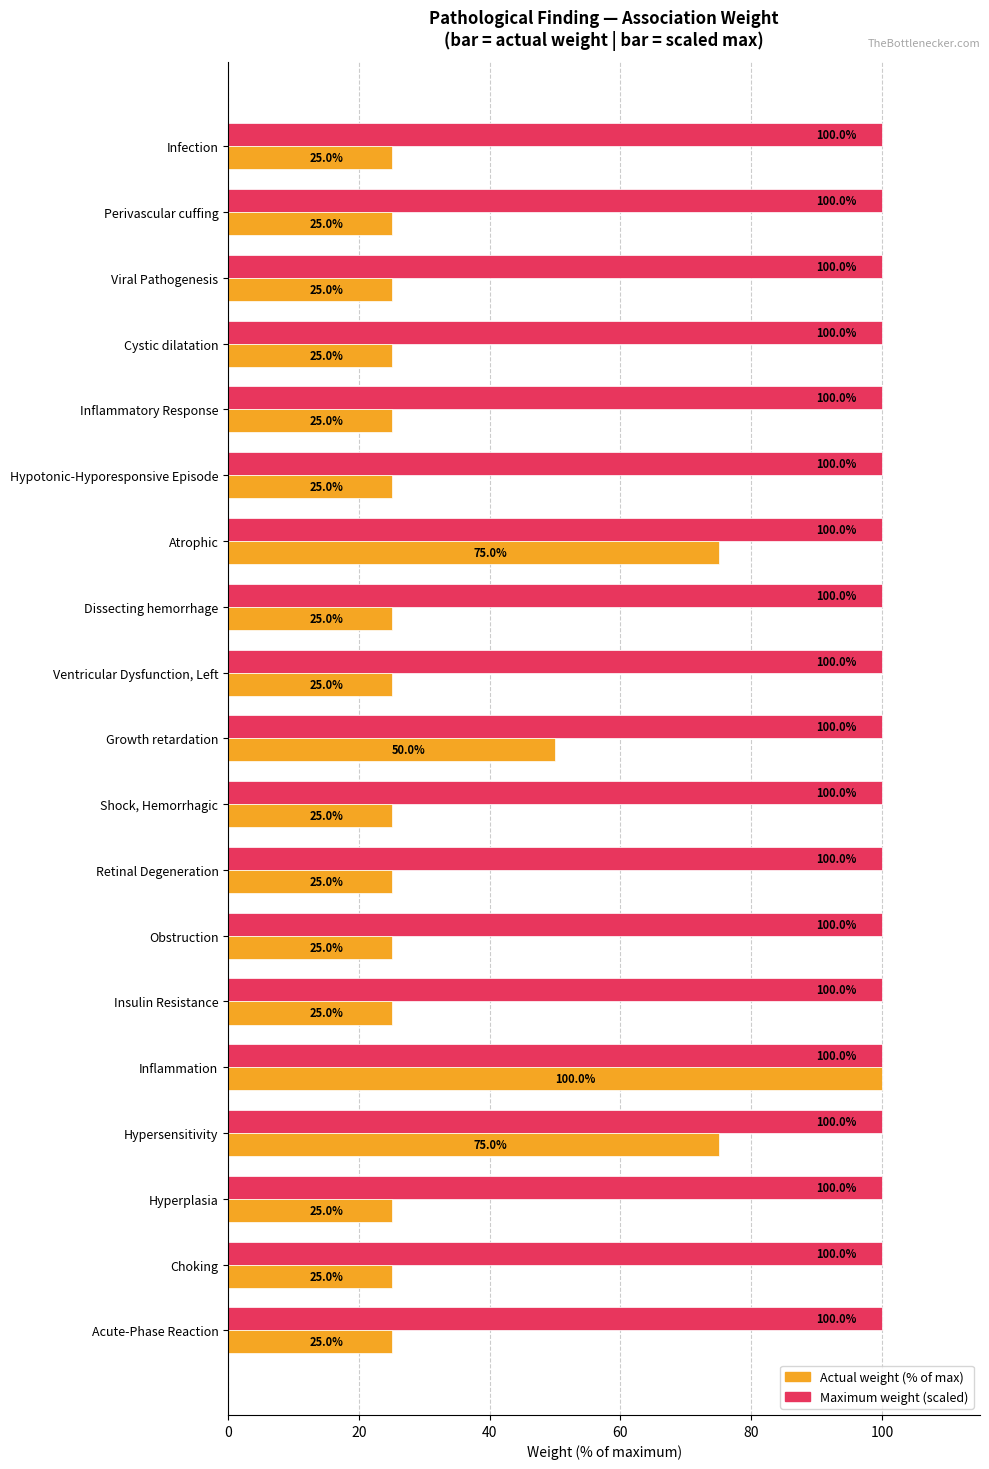

At which label does Actual weight (% of max) reach its peak?

Inflammation